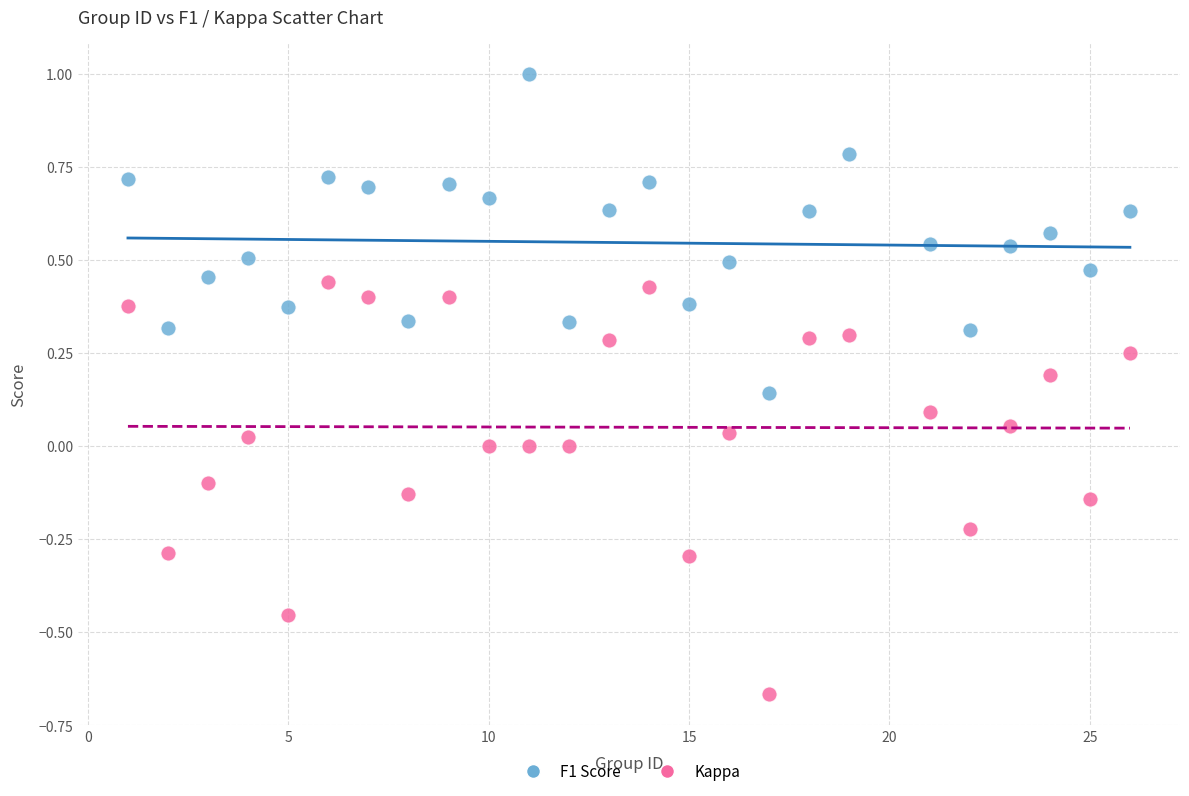

Across all data points, what is the range of X values (max minus min)?

25.0